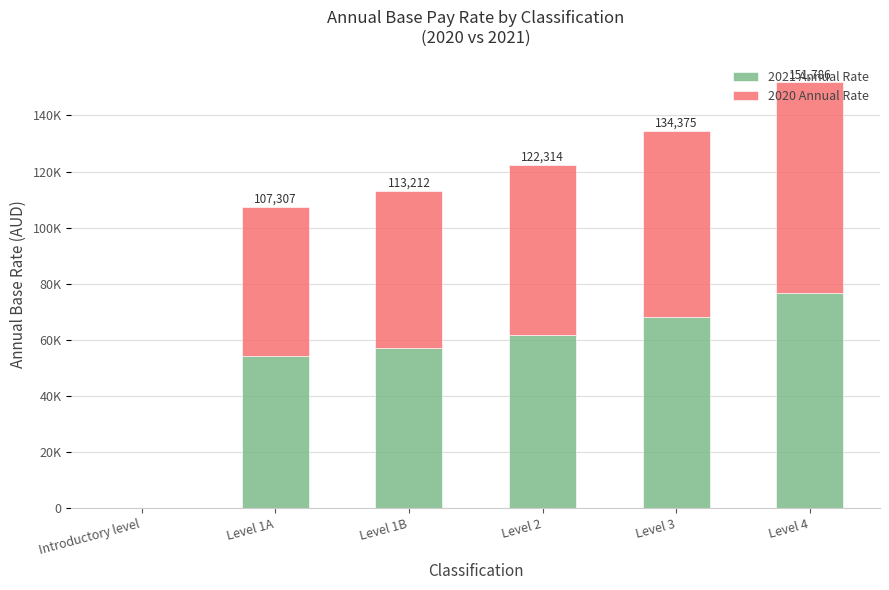

Between Level 1A and Level 1B, which is larger?

Level 1B